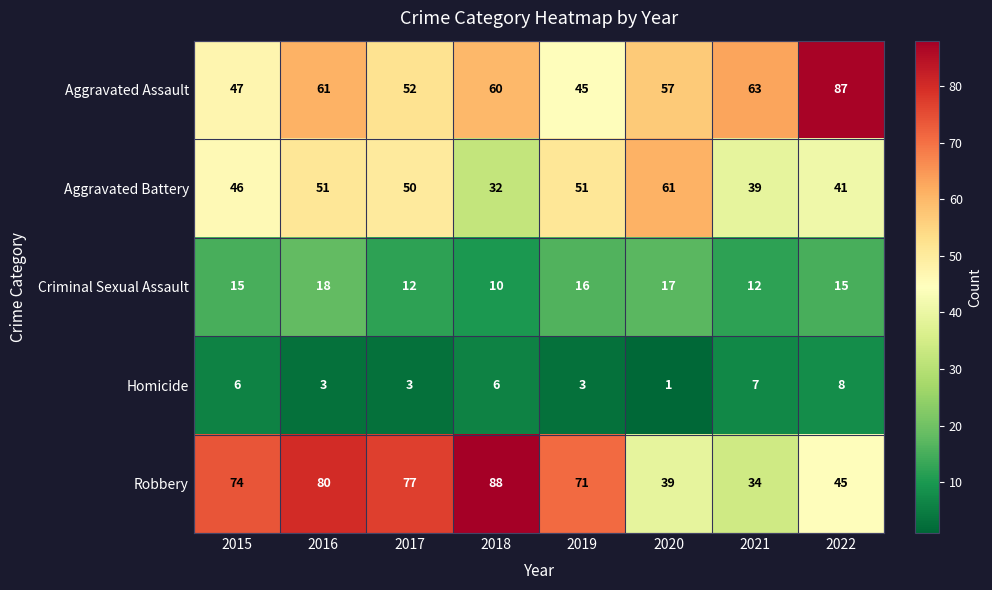

What is the difference between the second highest and minimum values in the Aggravated Assault series?

18